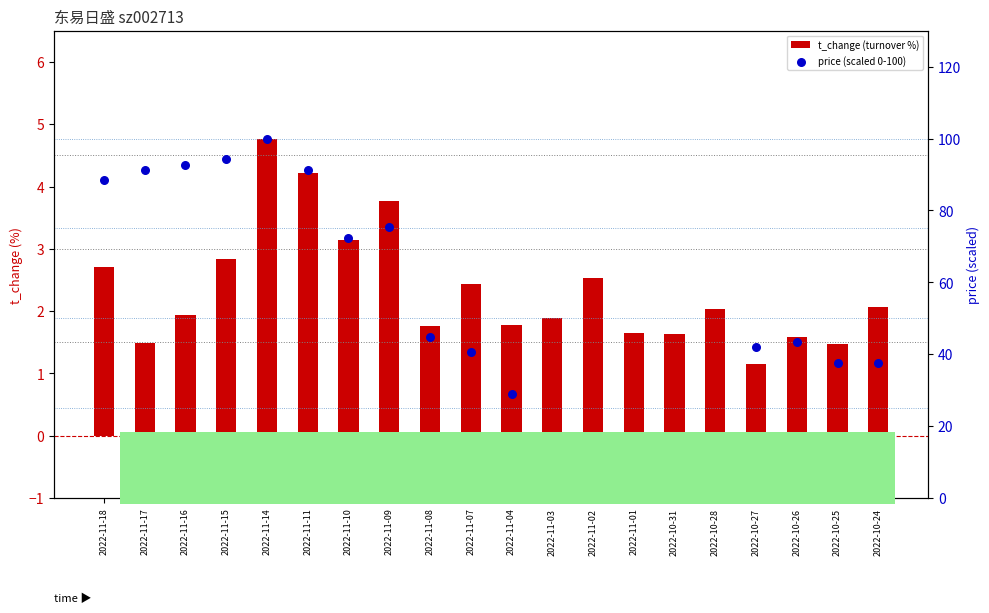

At which category is the sum across all series the highest?

2022-11-14